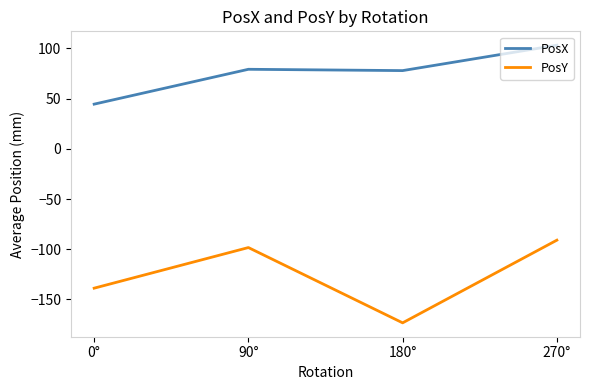

What is the average value of the PosX series?

76.2